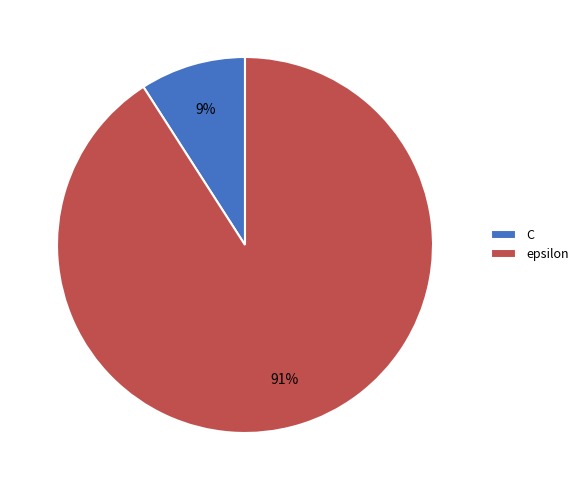

True or false: C accounts for 9% of the total.

True